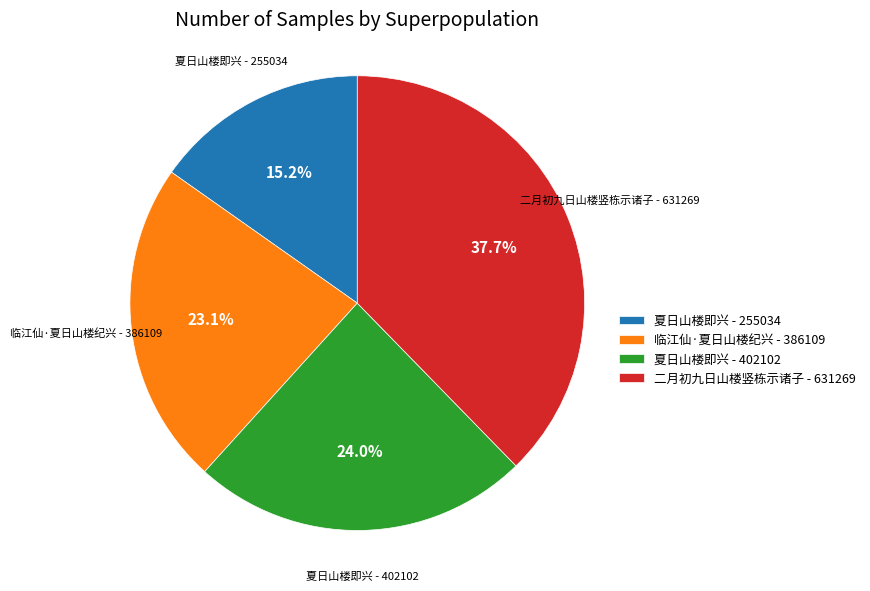

Is there any slice that represents more than half of the pie?

No